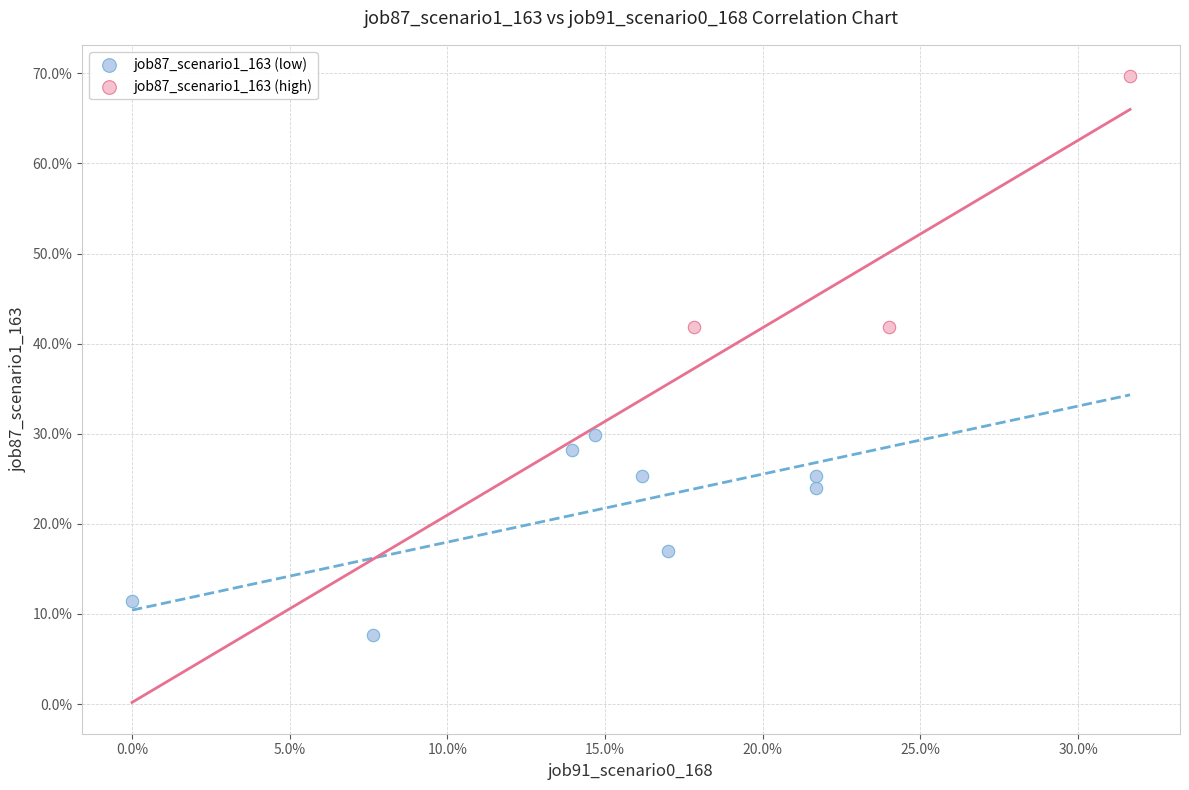

What are all the series names shown in the legend?

job87_scenario1_163 (low), job87_scenario1_163 (high)